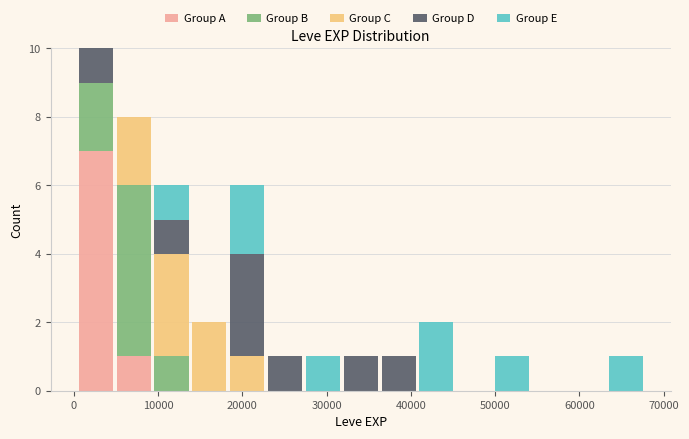

What is the total height of the stacked bar covering 41000 to 45000 on the x-axis? Neither the bar edges nor the heights are printed on the chart, so give them approximately, as read against the axes.

2